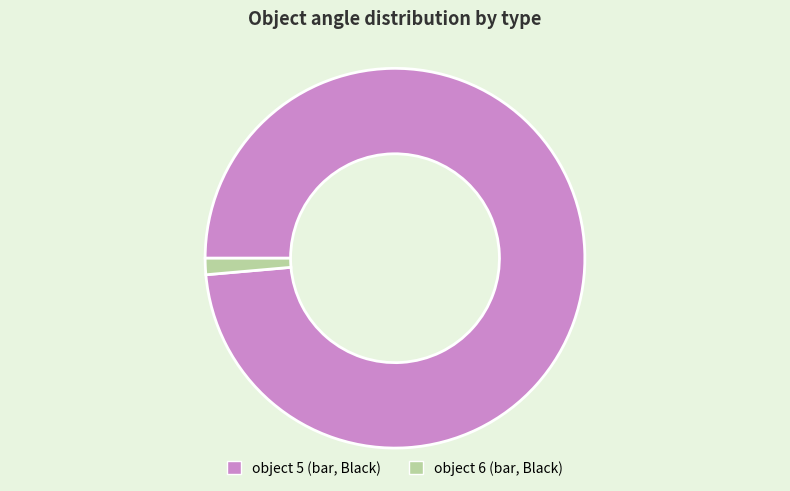

Which has a higher value, object 5 (bar, Black) or object 6 (bar, Black)?

object 5 (bar, Black)